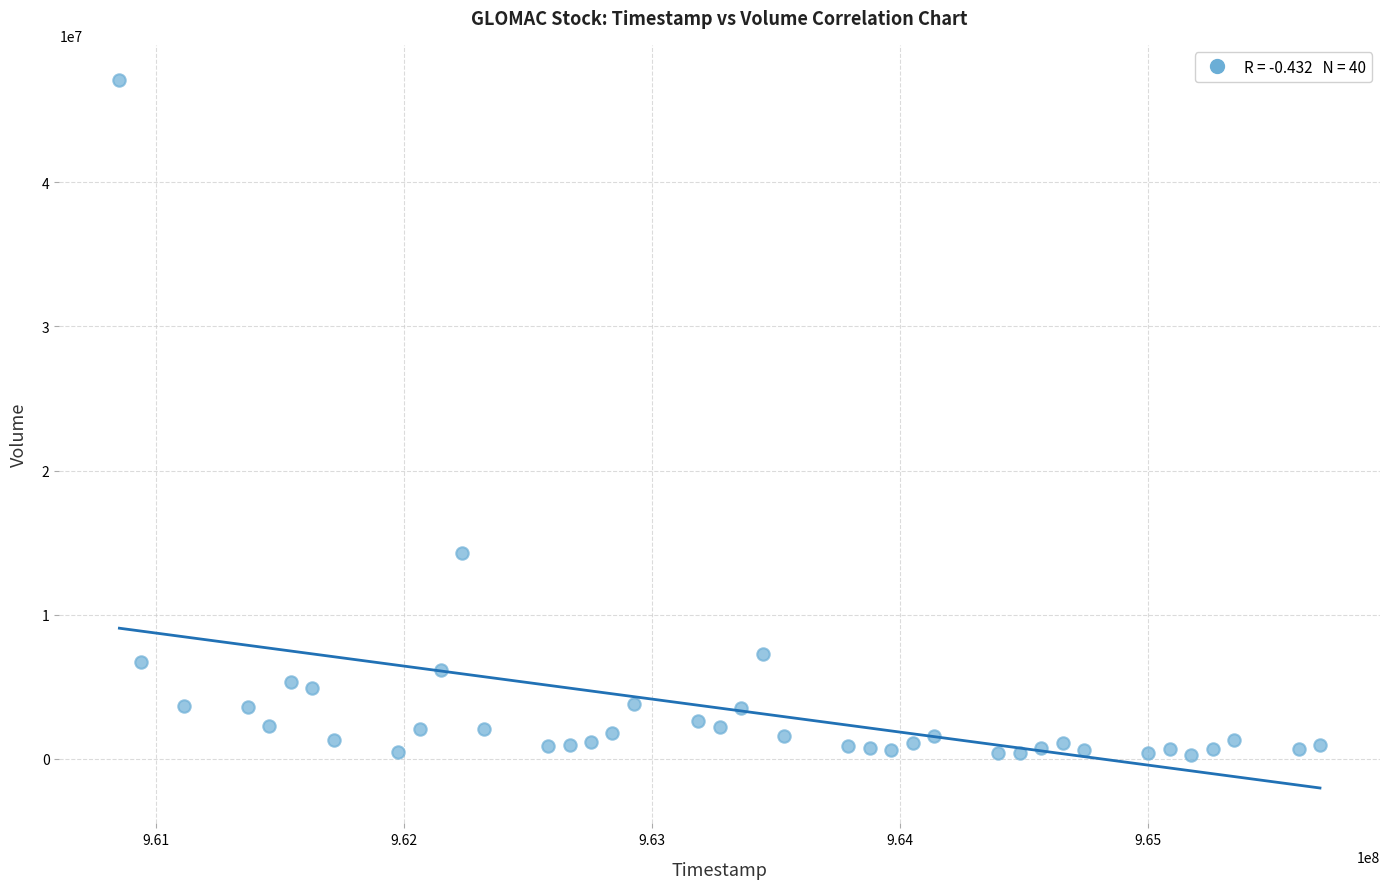

What is the range of X values (max minus min)?

4838400